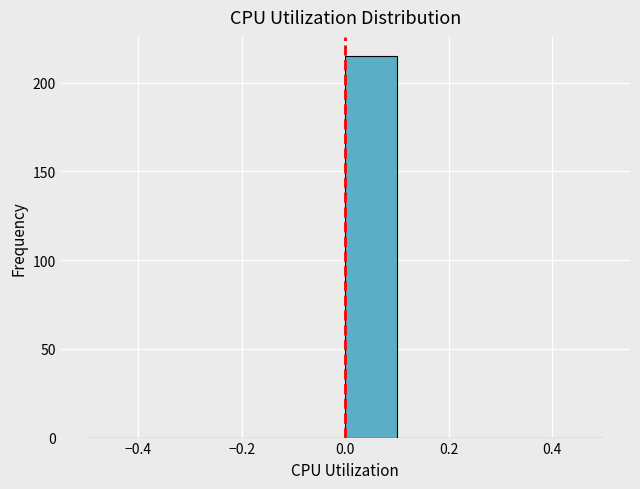

Which range on the x-axis has the tallest bar?

0.0 to 0.1